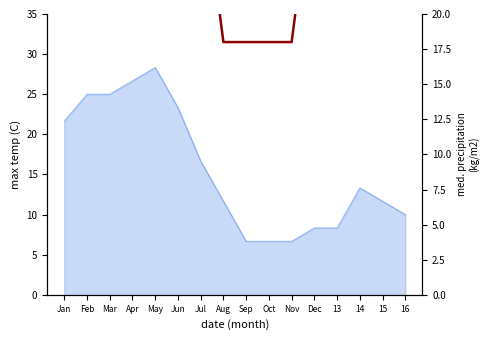

The value at 16 is 43.0. True or false?

True